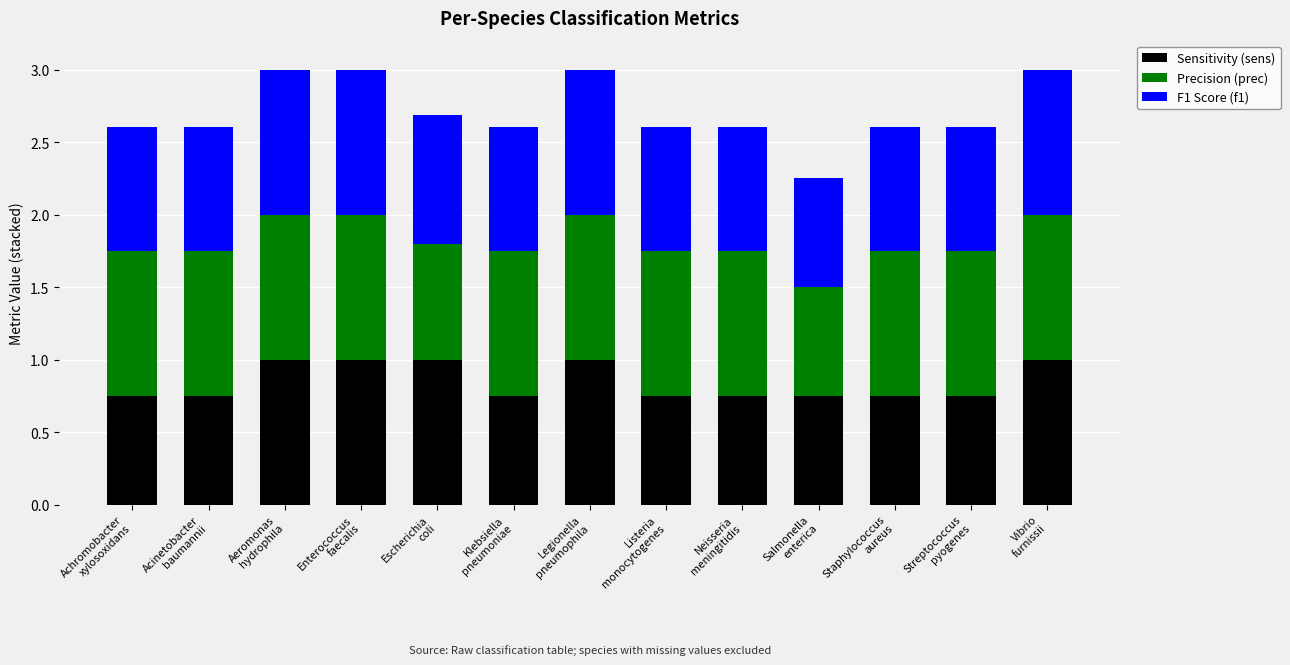

What is the sum of all Sensitivity (sens) values?

11.0